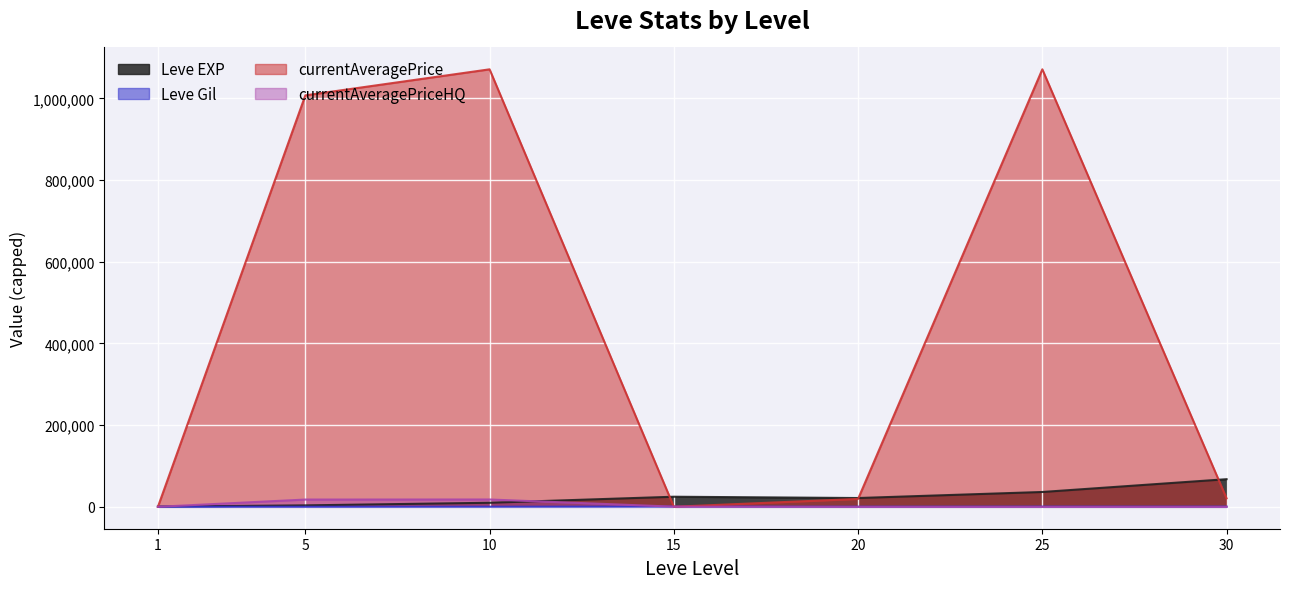

At which category does Leve Gil reach its first local peak?

15